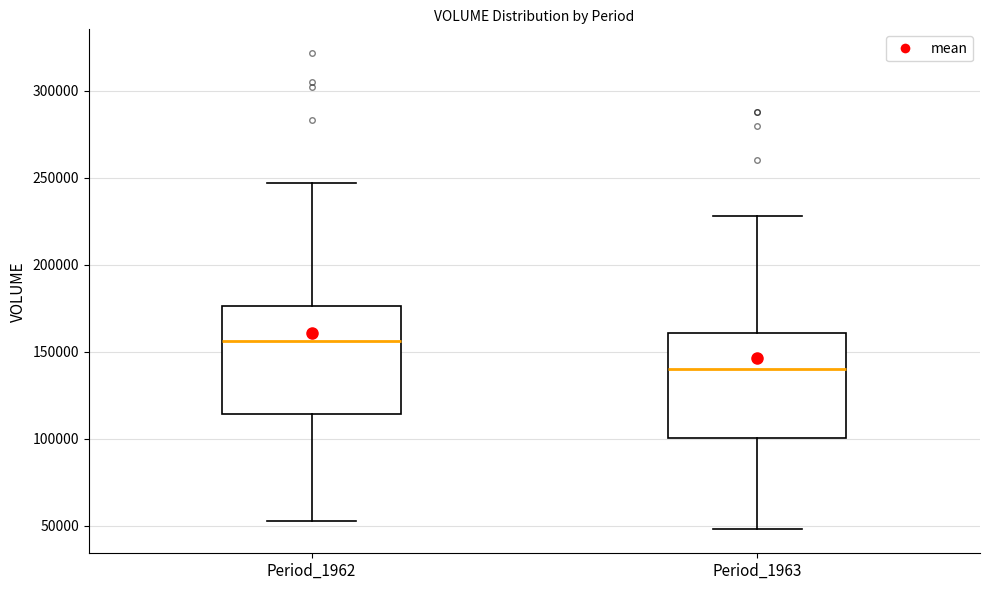

Which box's median line is the lowest?

Period_1963